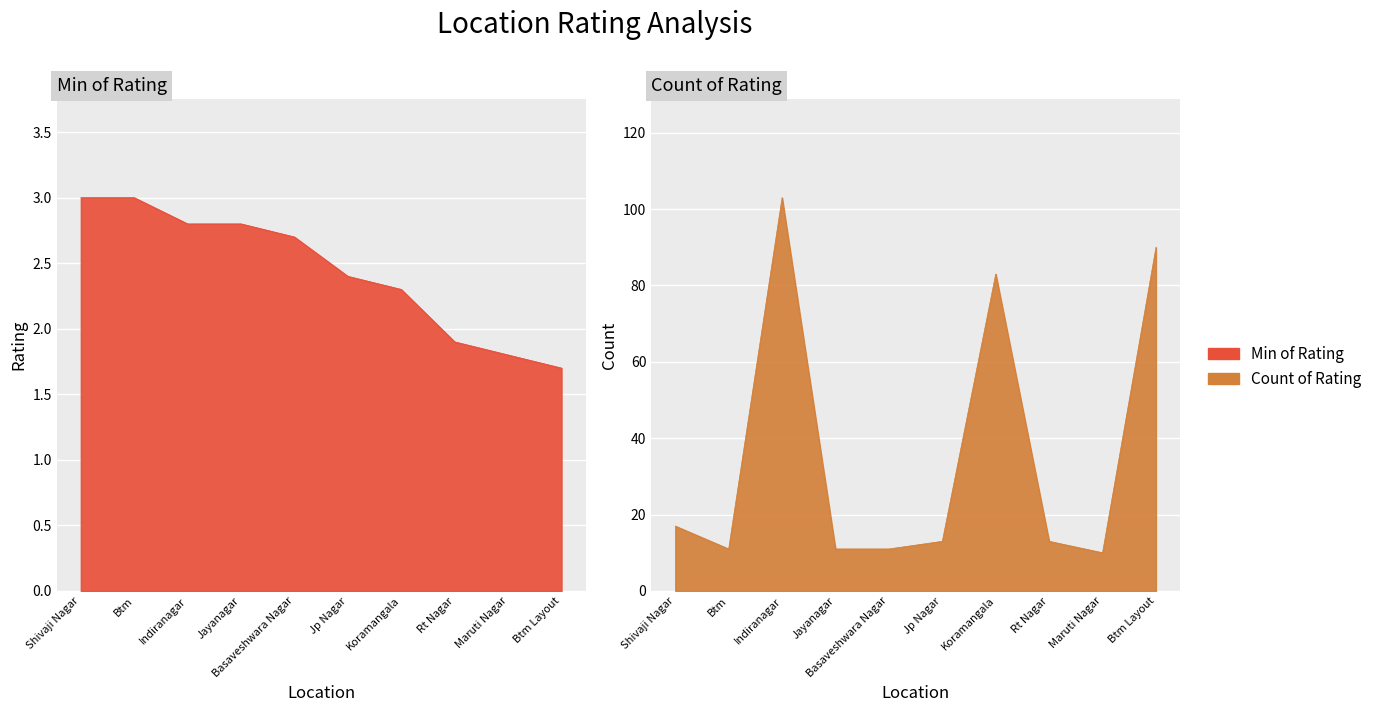

What is the label of the 3rd point from the right?

Rt Nagar